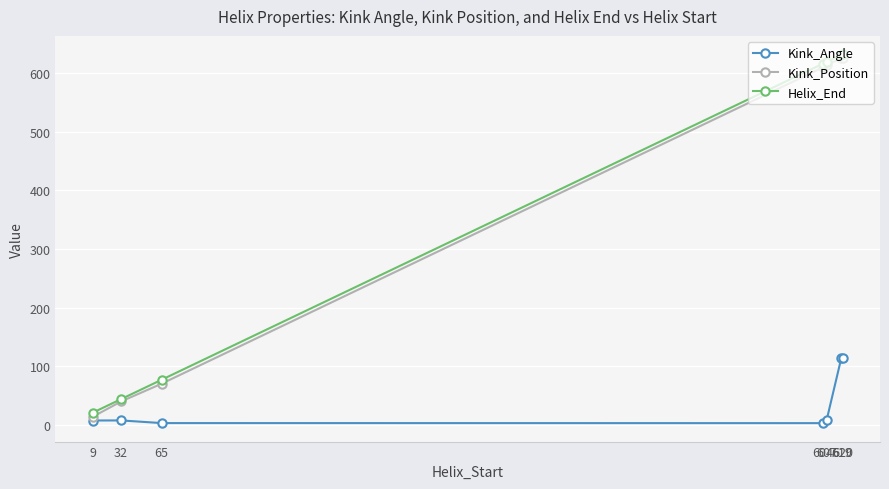

True or false: Kink_Position has more than 2 points higher than both neighbors.

False